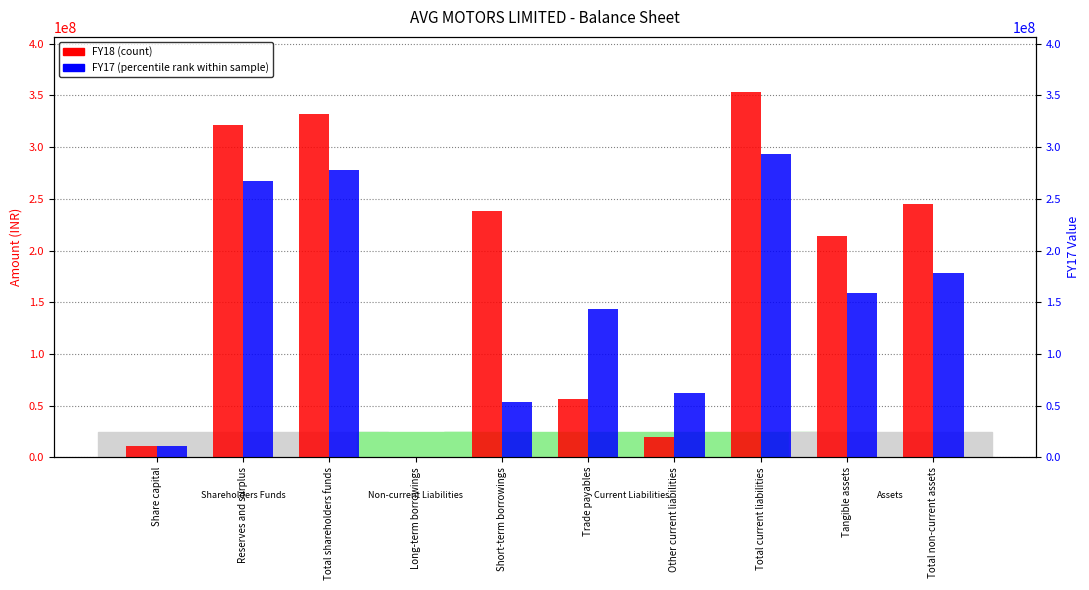

List the labels in order of FY17 value, smallest first.

Long-term borrowings, Share capital, Short-term borrowings, Other current liabilities, Trade payables, Tangible assets, Total non-current assets, Reserves and surplus, Total shareholders funds, Total current liabilities